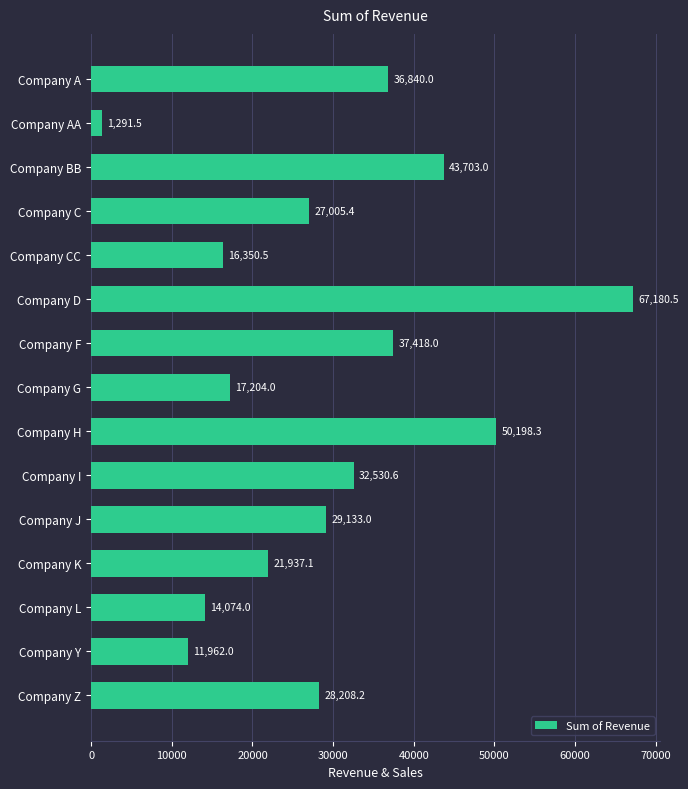

Is it true that the value at Company AA is 1291.5?

True